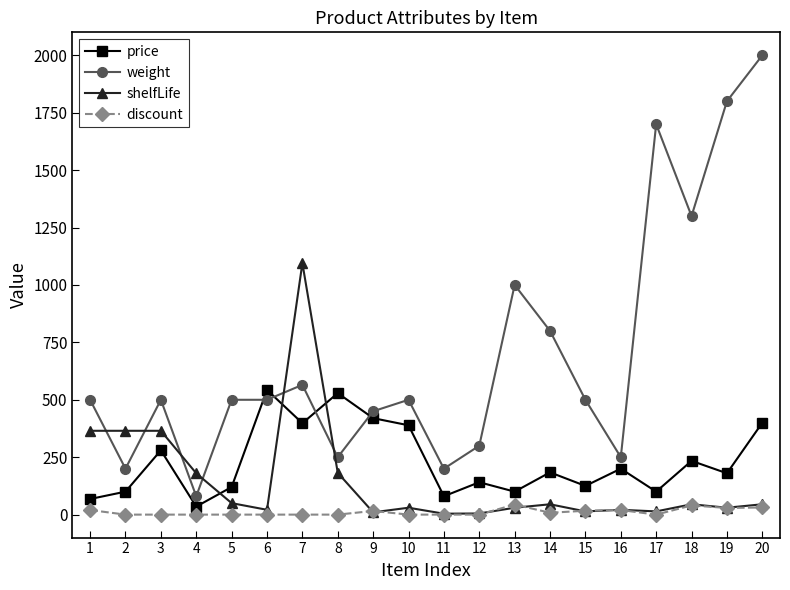

What is the value of the shelfLife point at the 14th from the left?

45